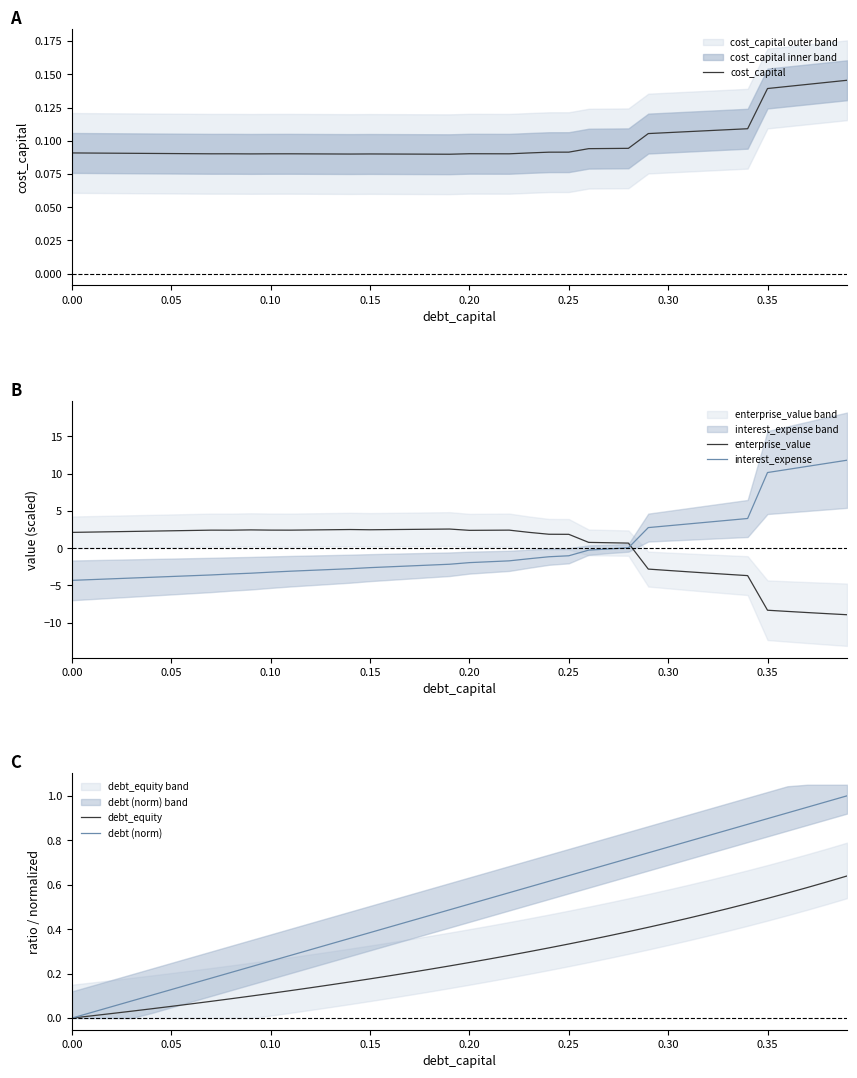

How many interior local valleys does the enterprise_value series have?

4